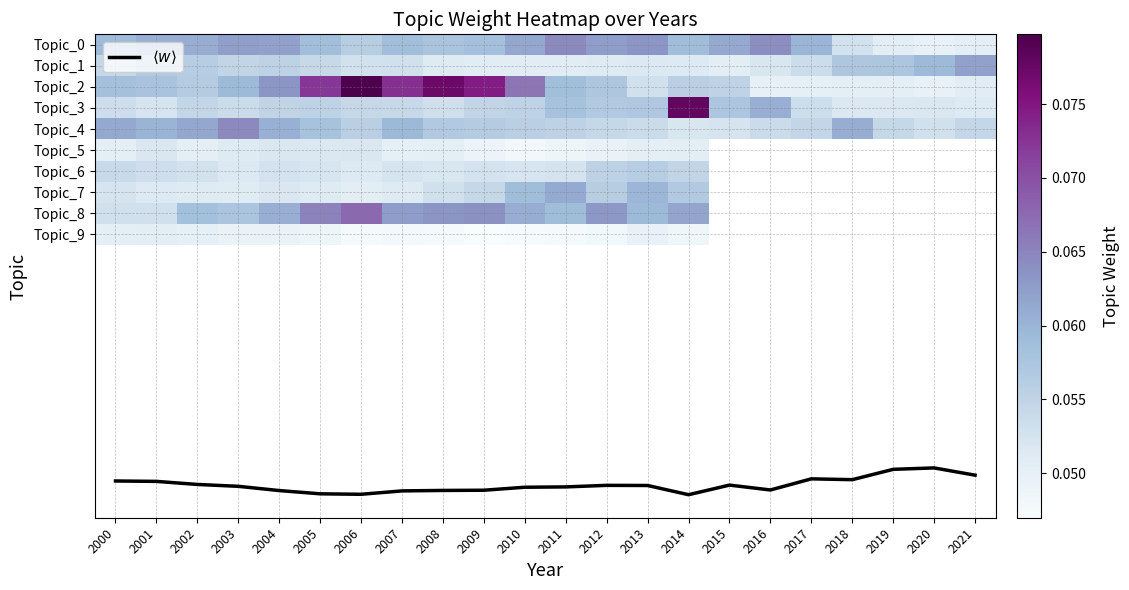

What is the sum of the Topic_1 values at 2015 and 2007?

0.1